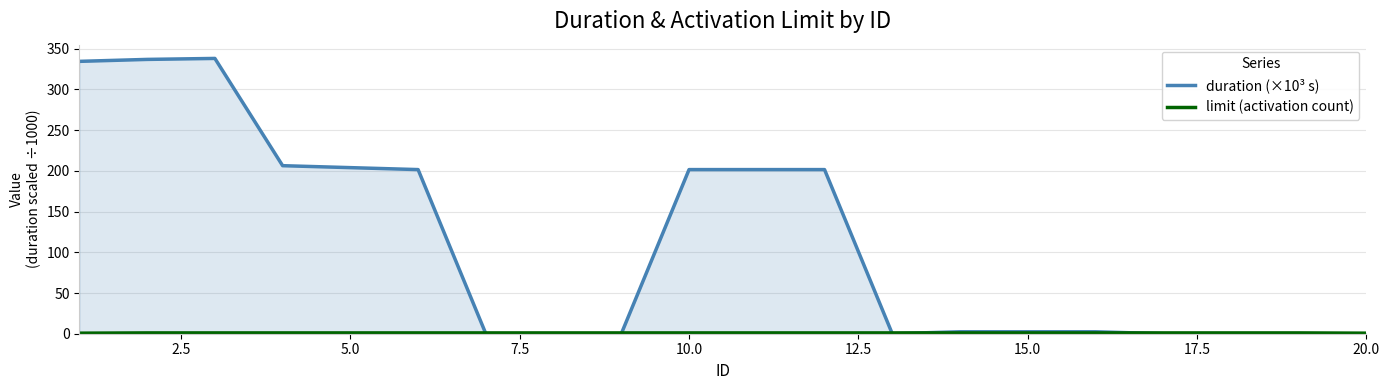

What are all the series names shown in the legend?

duration (×10³ s), limit (activation count)